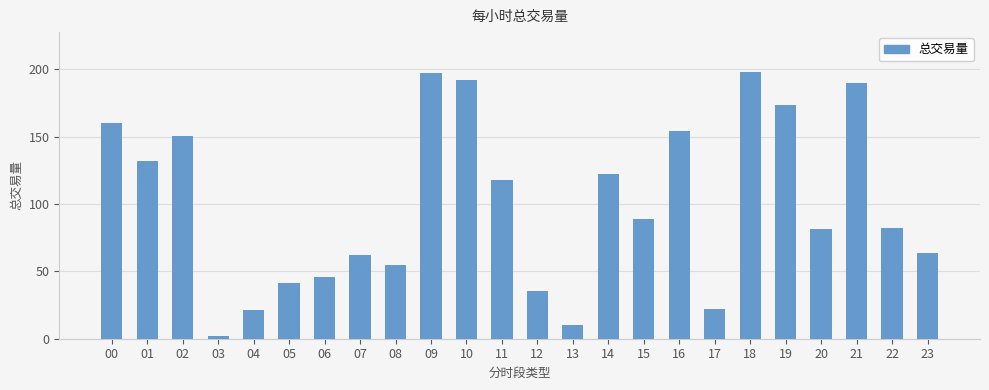

What is the sum of all values?

2396.7